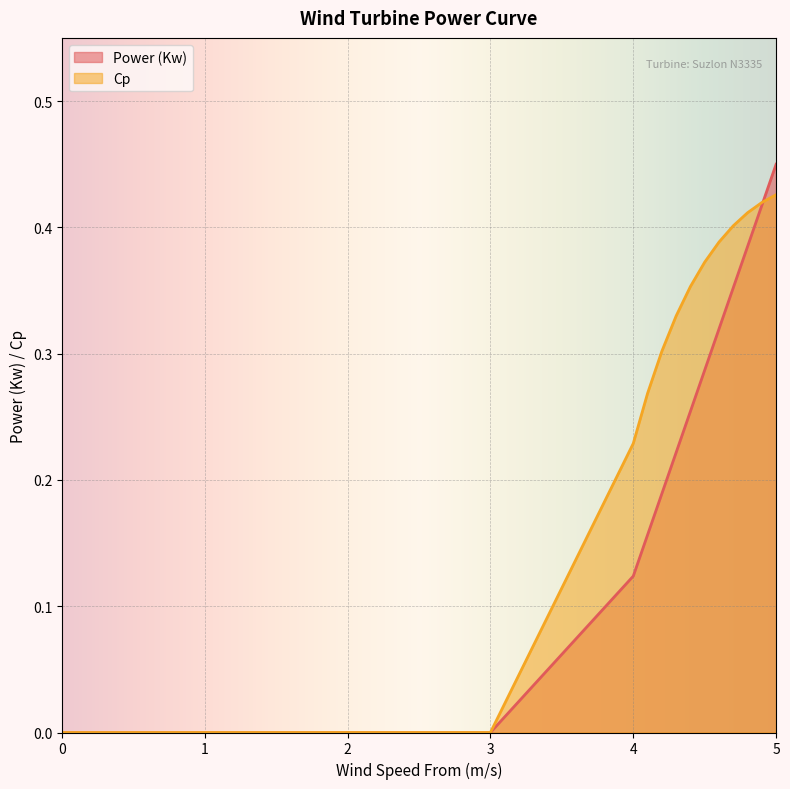

What is the difference between the Power (Kw) values at 4.7 and 2.7?

0.4